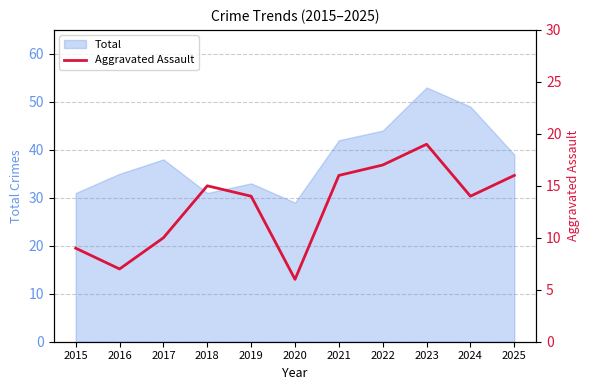

At which label does Total reach its peak?

2023